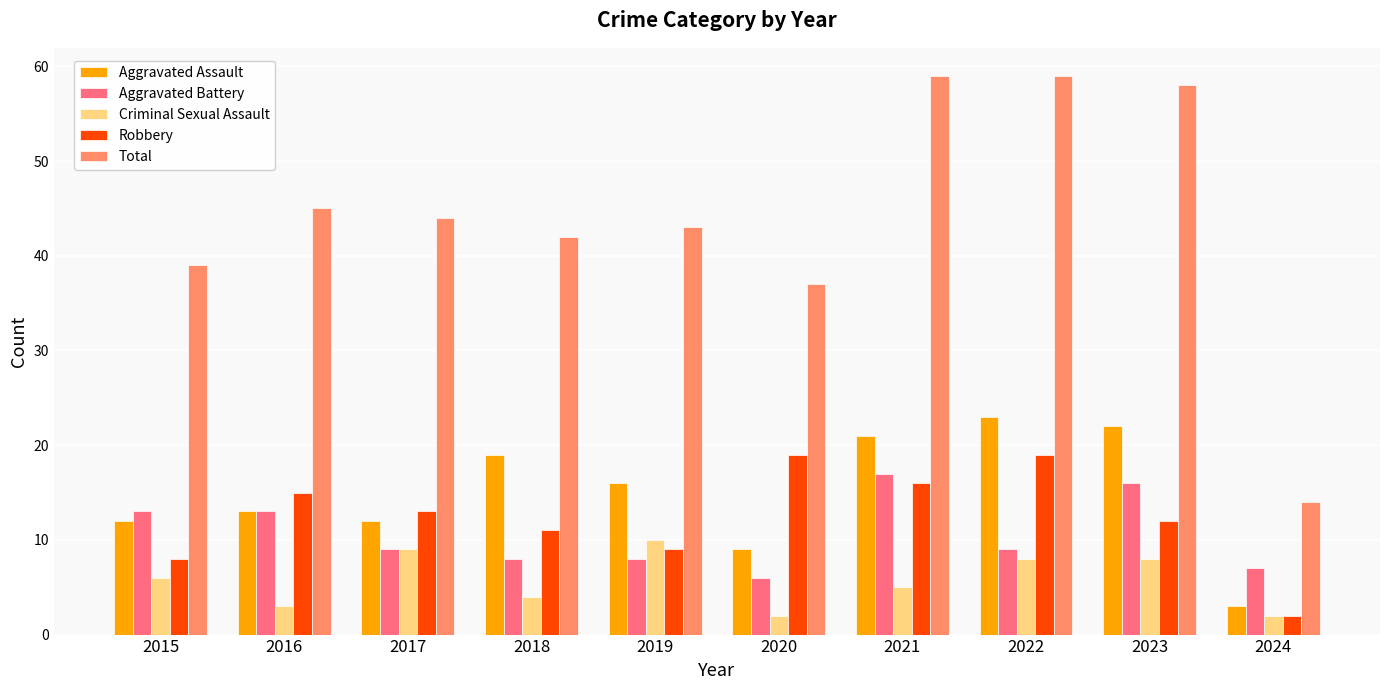

Which series has the widest spread of values?

Total